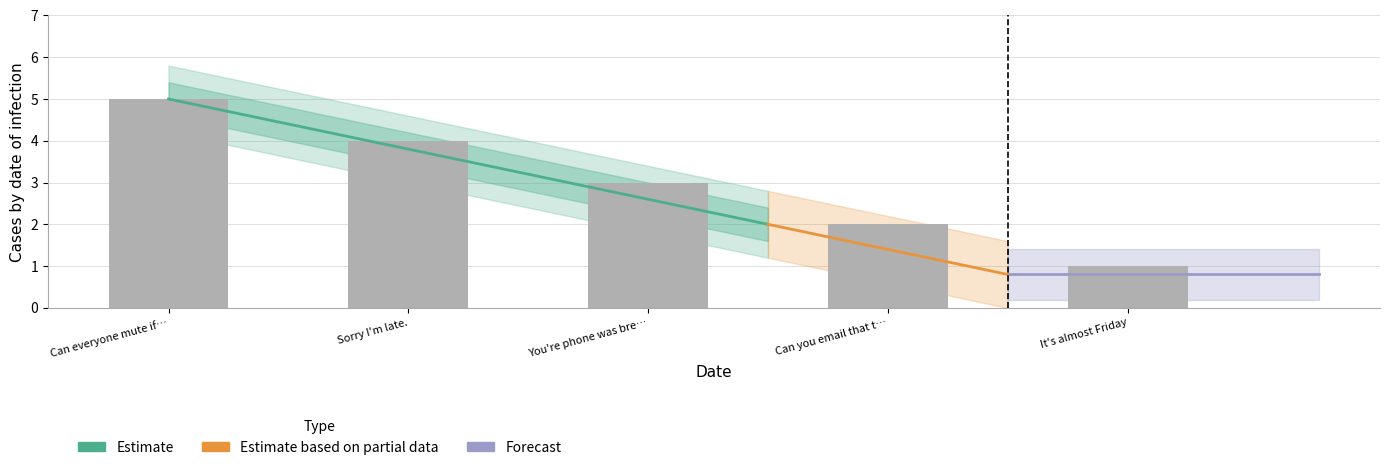

What is the smallest value displayed?

1